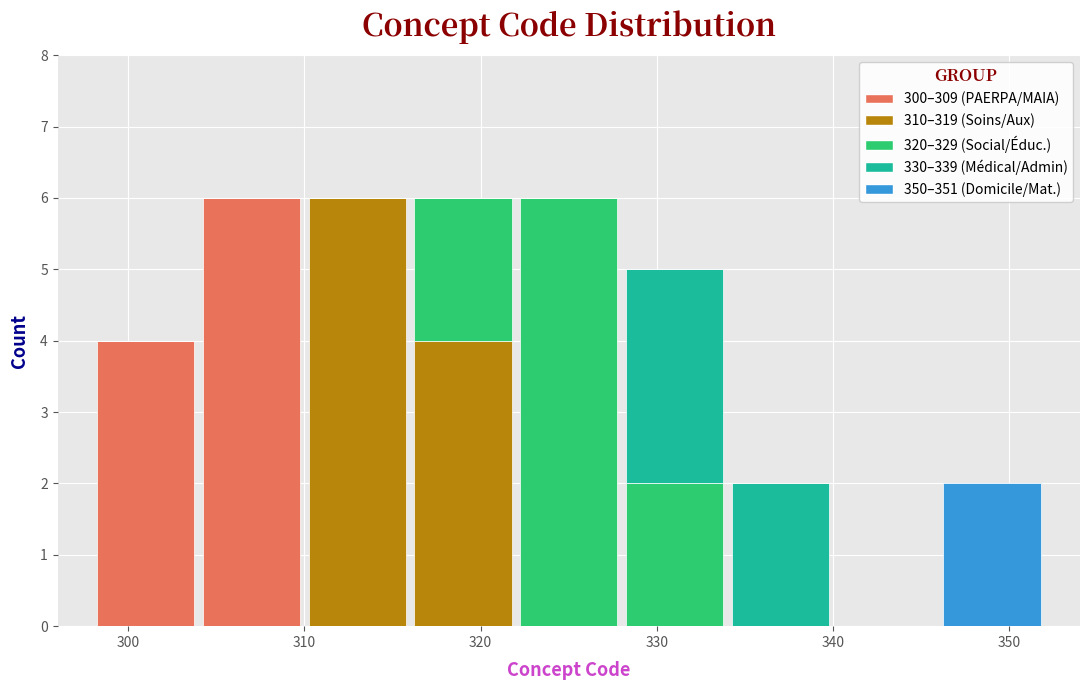

What is the total height of the stacked bar covering 298 to 304 on the x-axis? The values are not printed on the chart, so give them approximately, as read against the axis.

4